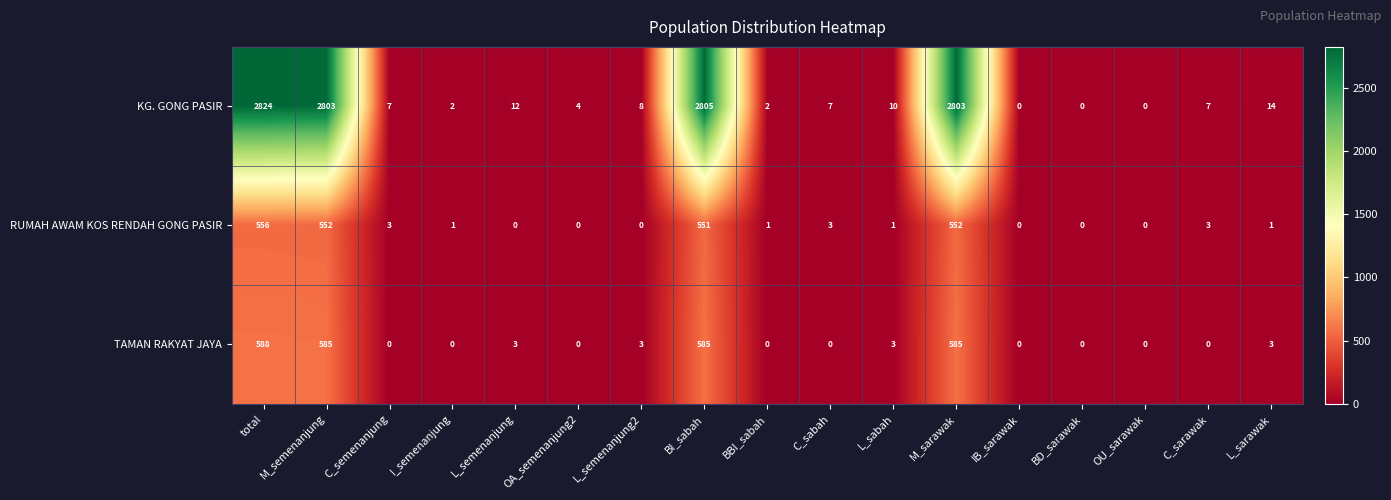

List the series in order of their peak value, highest first.

KG. GONG PASIR, TAMAN RAKYAT JAYA, RUMAH AWAM KOS RENDAH GONG PASIR